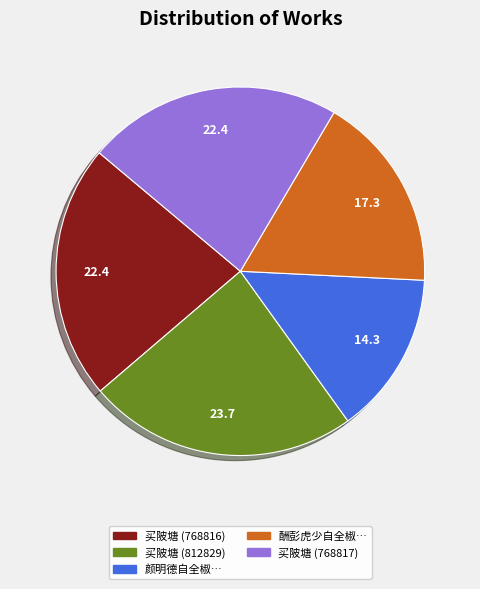

How many slices are in this pie chart?

5